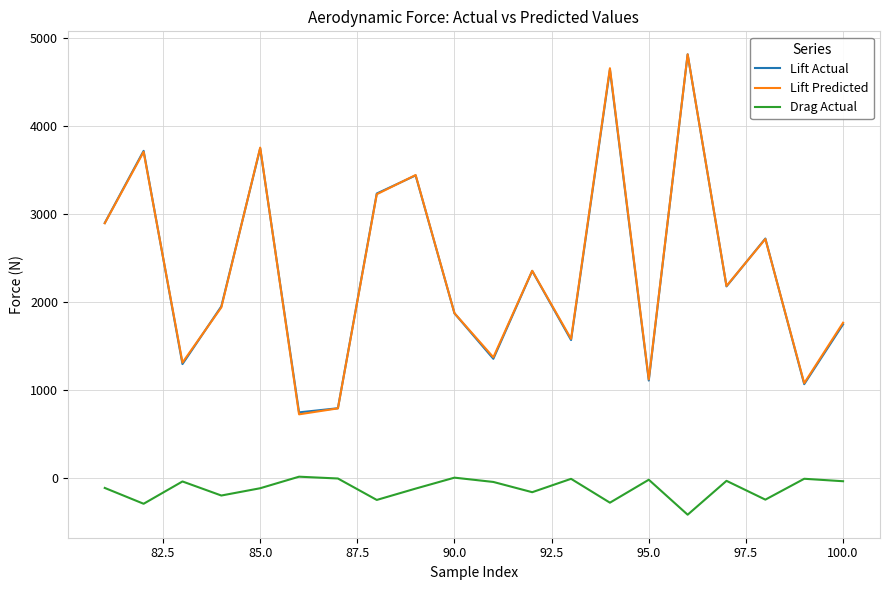

True or false: Lift Actual and Drag Actual intersect in this chart.

False